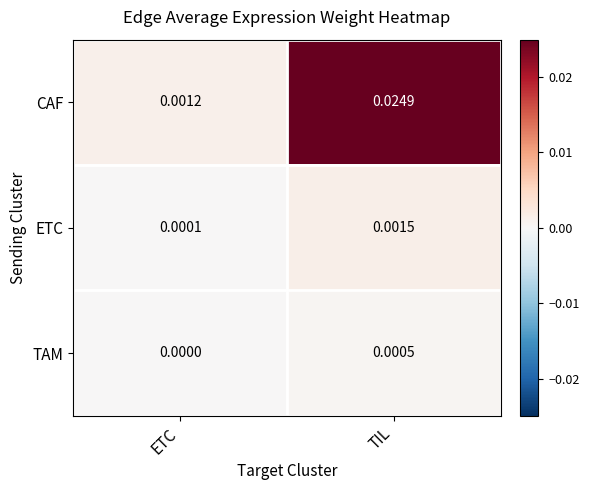

Which series changed the most between ETC and TIL?

CAF